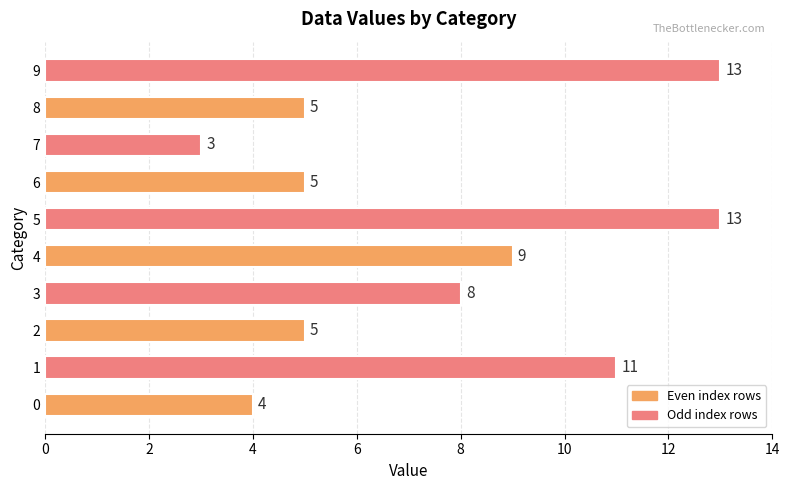

What is the ratio of the value at 2 to the value at 9?

0.4